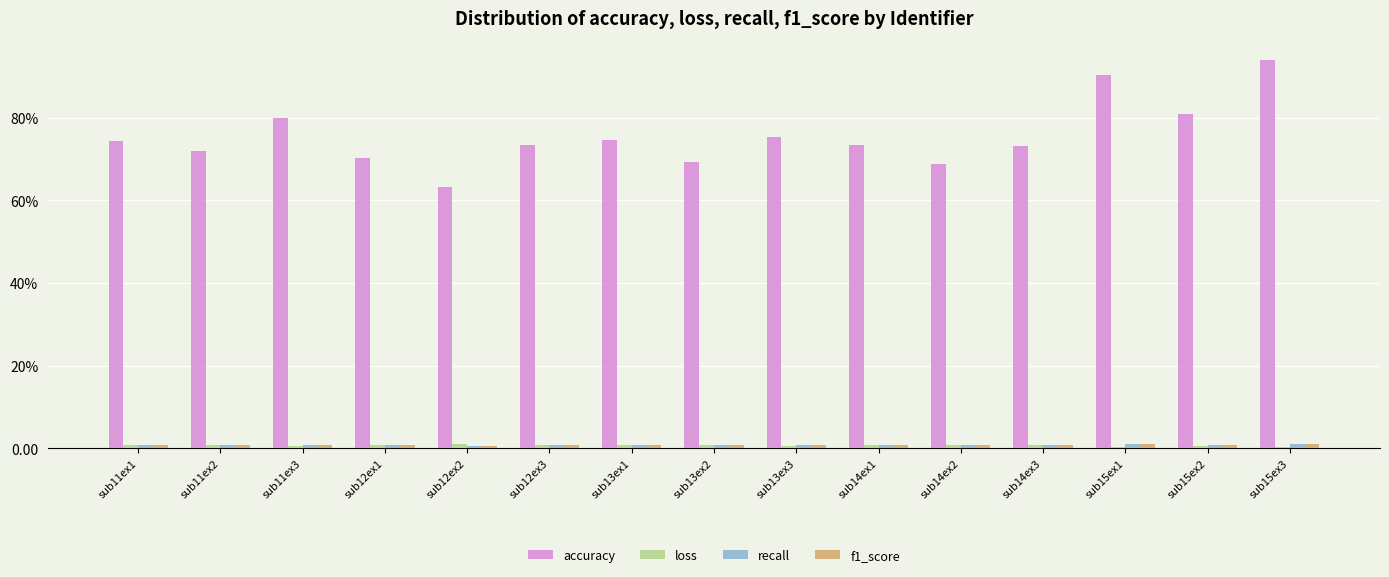

List the labels in order of accuracy value, smallest first.

sub12ex2, sub14ex2, sub13ex2, sub12ex1, sub11ex2, sub14ex3, sub14ex1, sub12ex3, sub11ex1, sub13ex1, sub13ex3, sub11ex3, sub15ex2, sub15ex1, sub15ex3